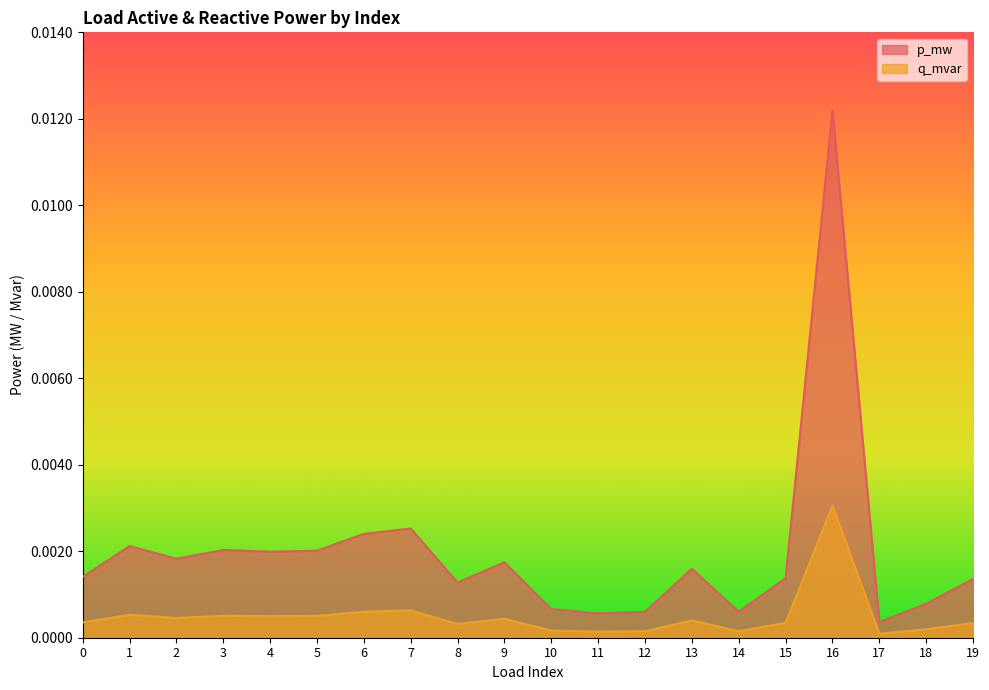

At how many categories does at least one series exceed 0?

20